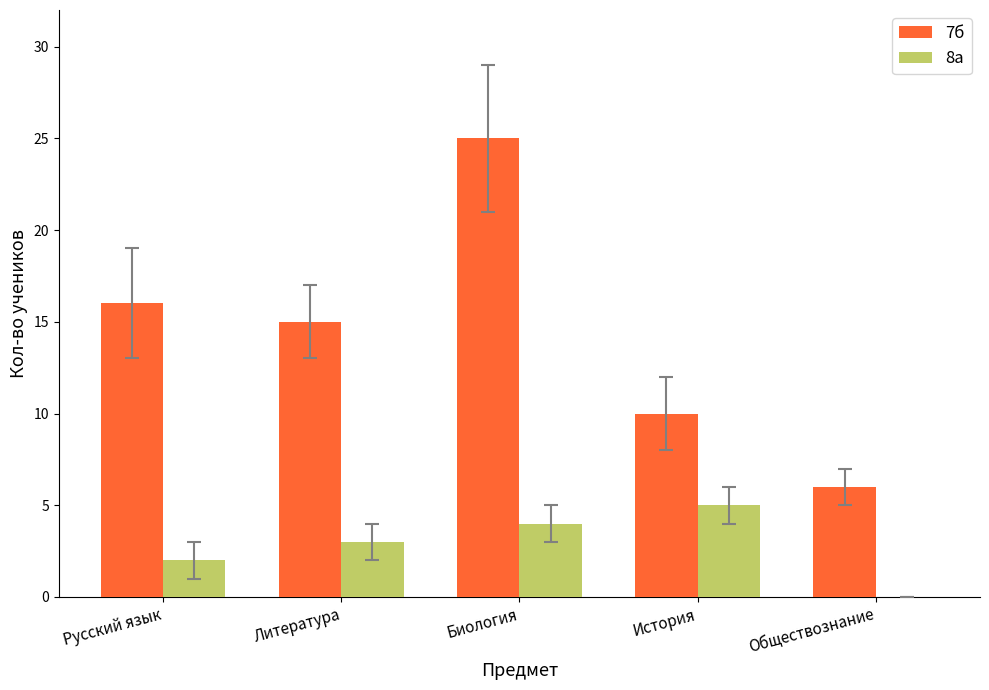

What is the sum of the 8а values at Литература and История?

8